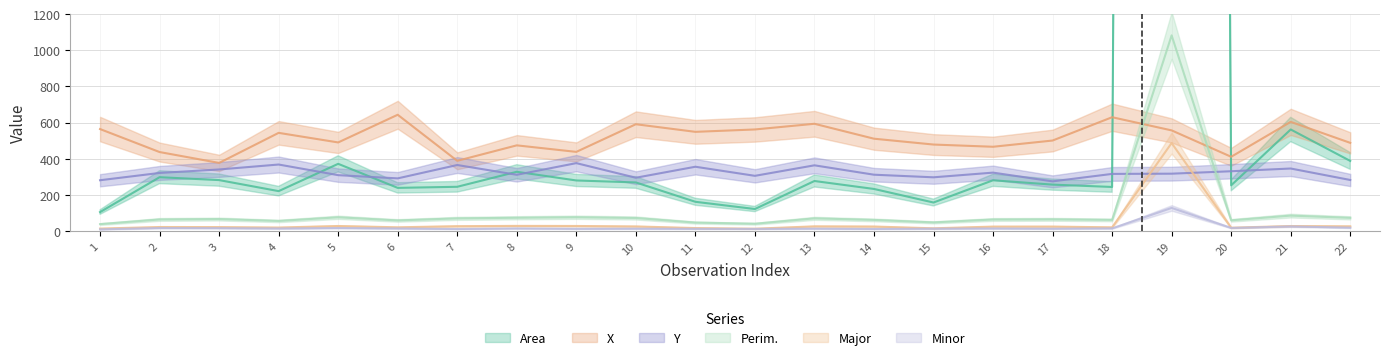

What is the spread (max minus min) of values at 13?

580.0